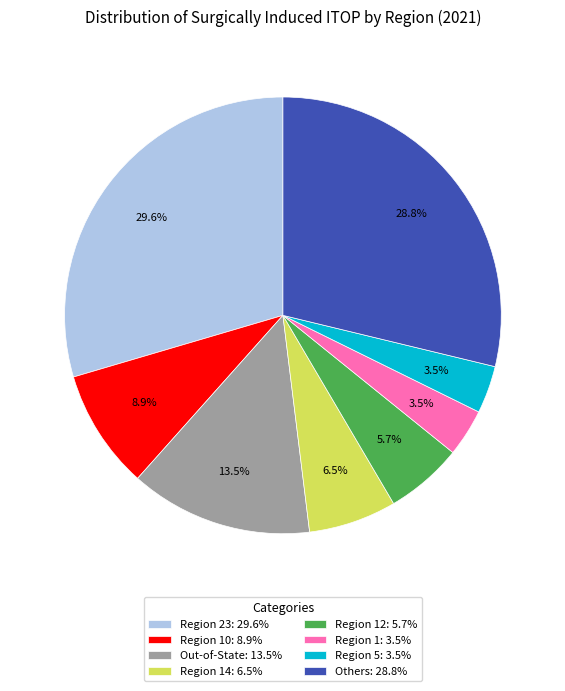

What is the ratio of the value at Region 14: 6.5% to the value at Region 10: 8.9%?

0.7